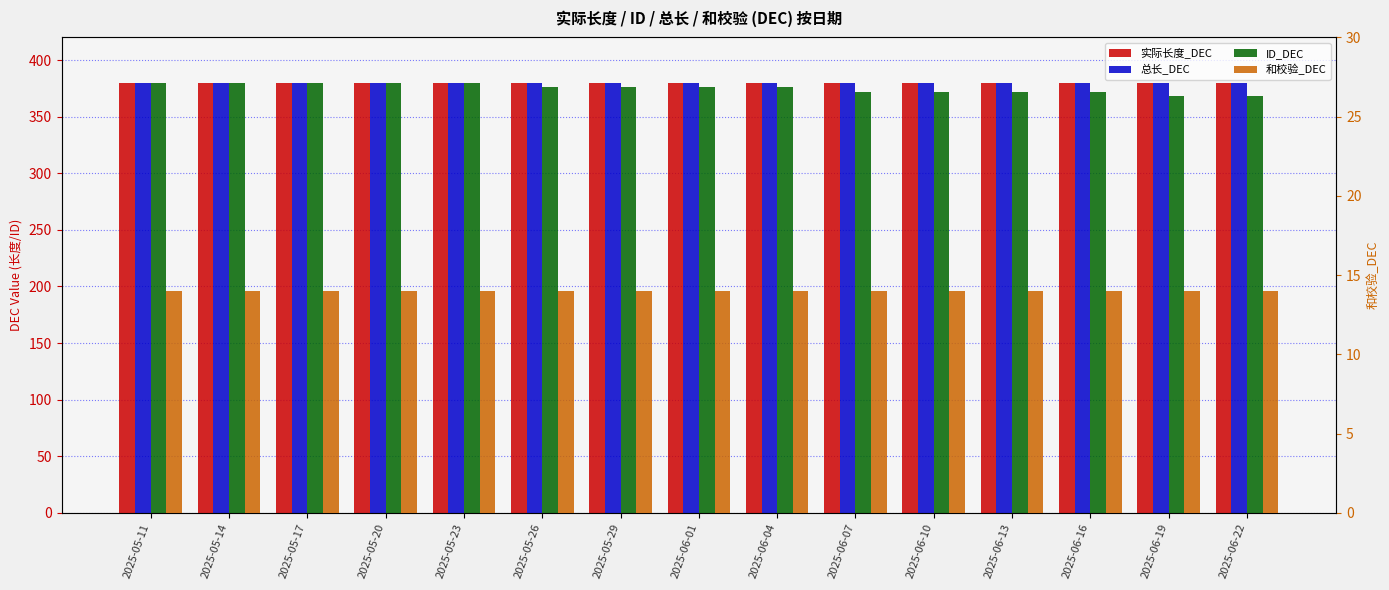

What position from the left is 2025-06-04?

9